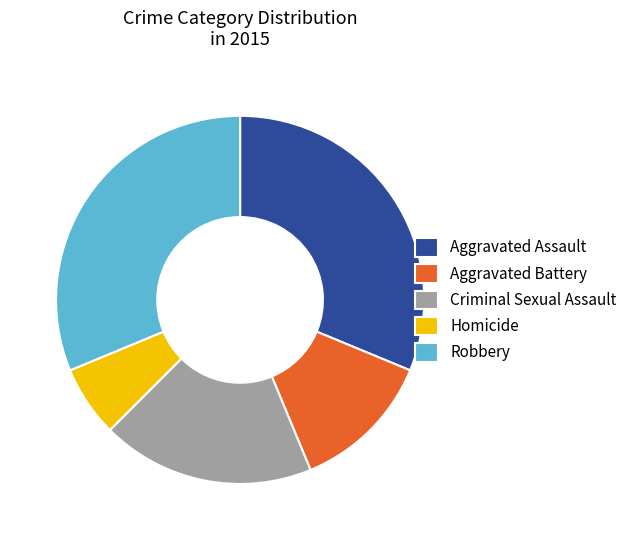

Do Aggravated Assault and Robbery together represent more than half of the pie?

Yes